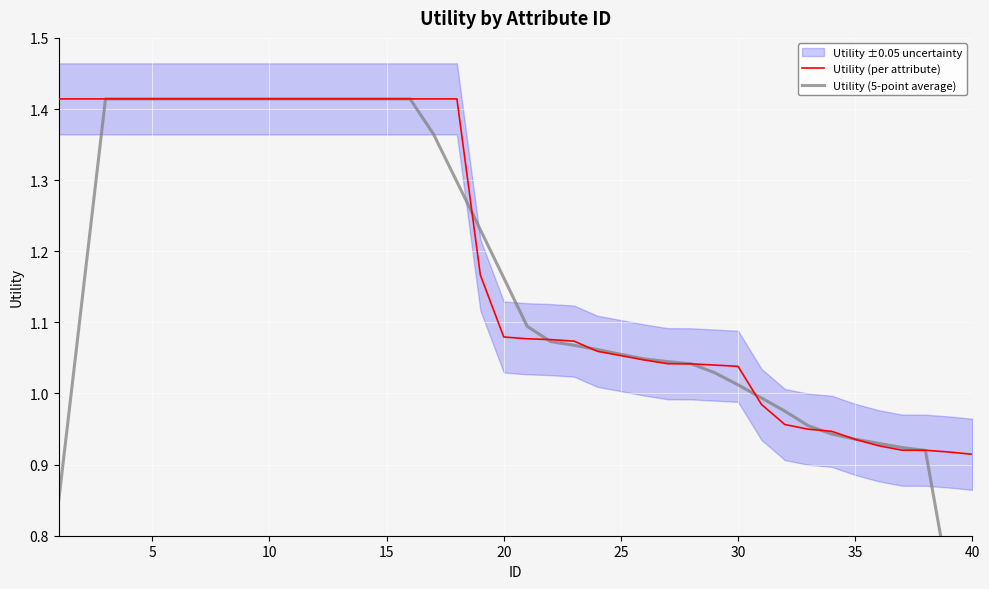

What is the difference between the maximum and minimum values in the Utility (per attribute) series?

0.5